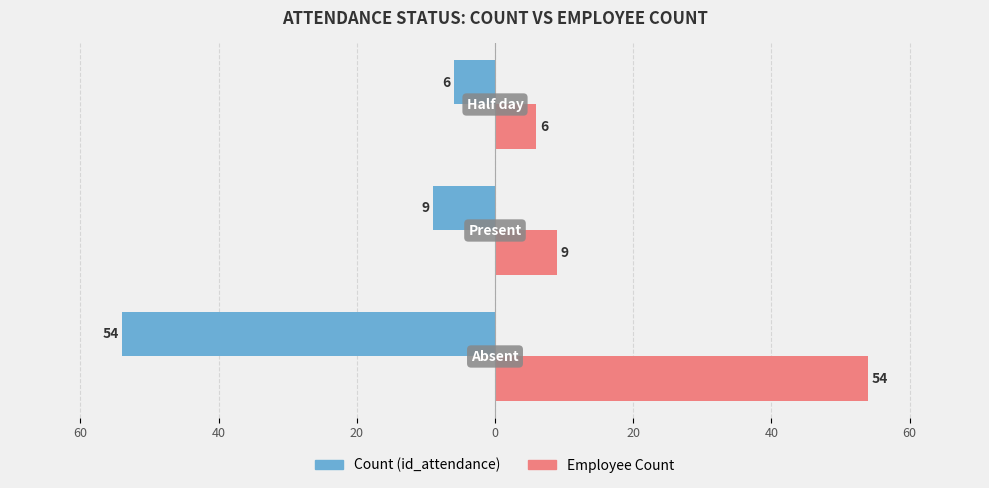

What are all the series names shown in the legend?

Count (id_attendance), Employee Count